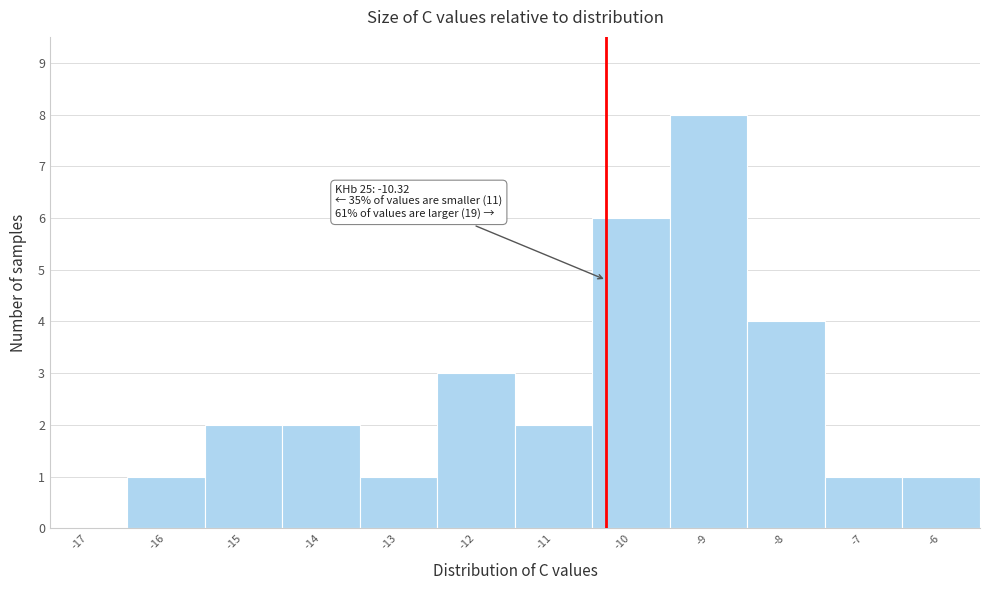

Over which range of the x-axis is the bar tallest?

-9.5 to -8.5